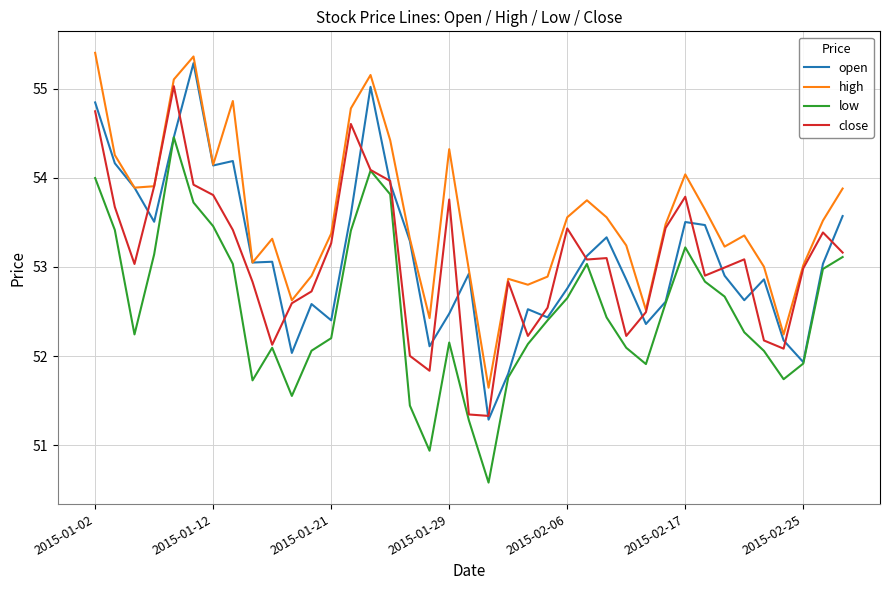

True or false: low and high cross at least once.

False